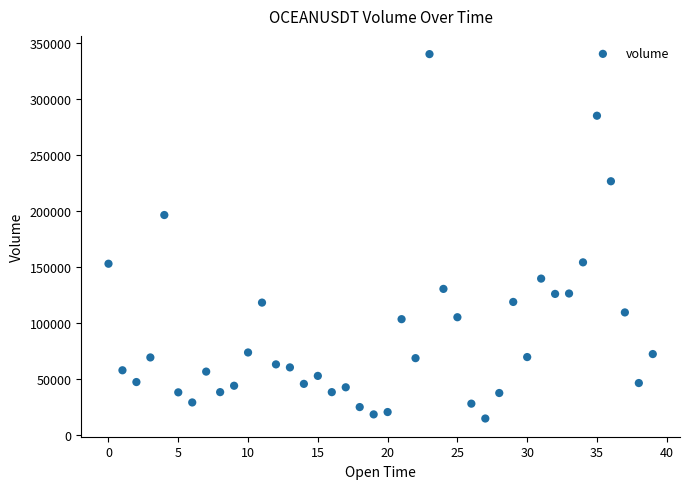

What Y value in the scatter plot is closest to 177263?

196264